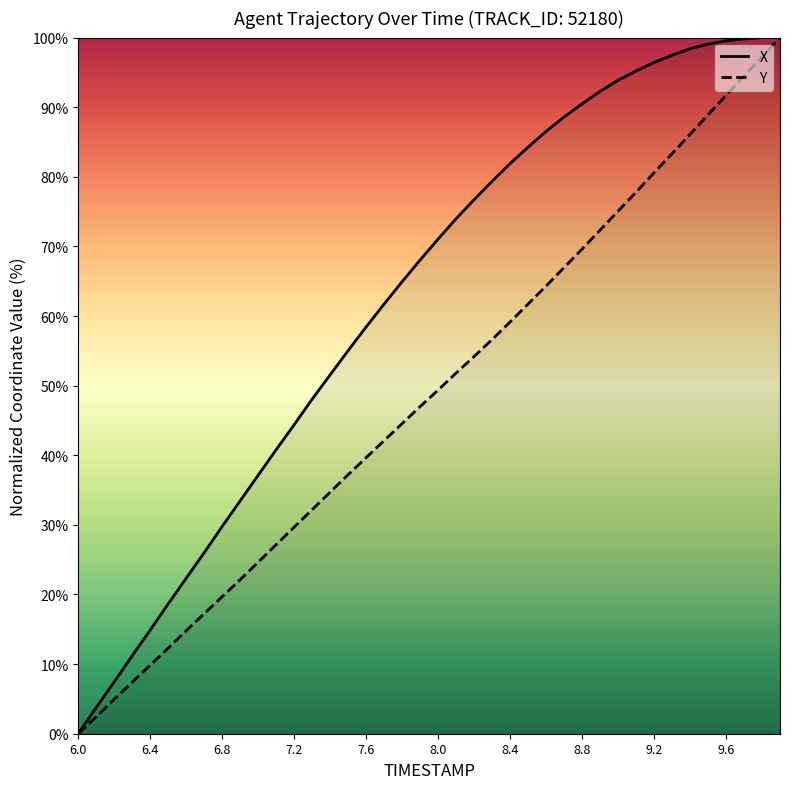

At how many categories does at least one series exceed 53?

25